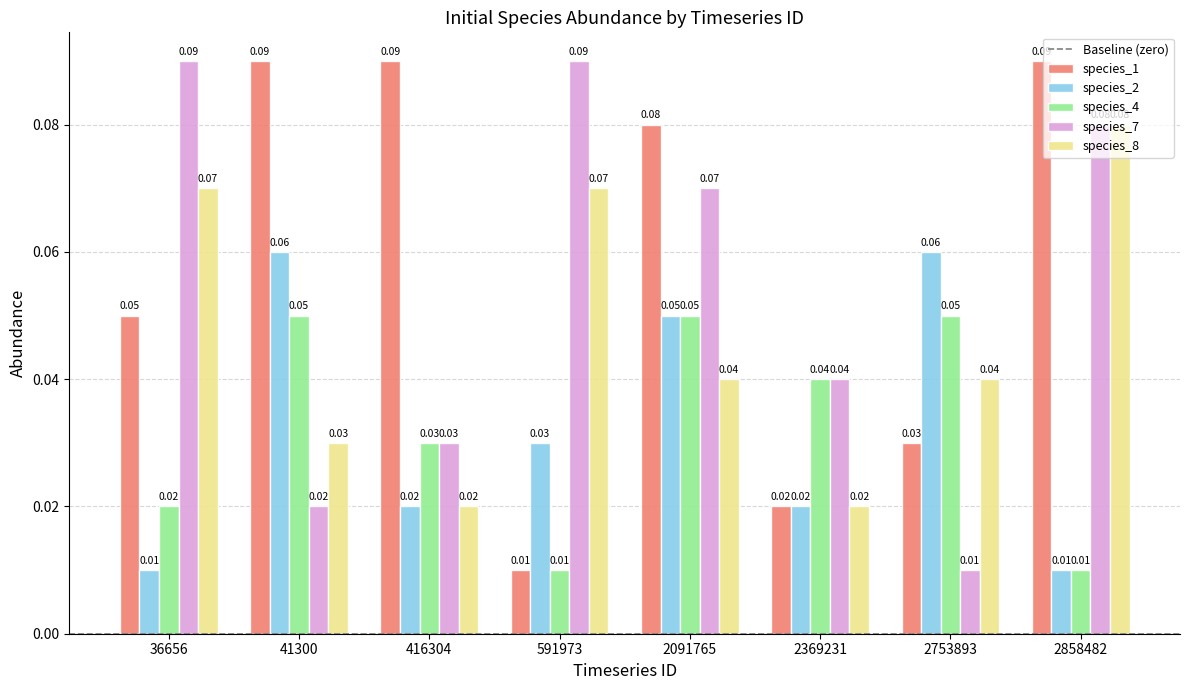

At how many categories does at least one series exceed 0?

8